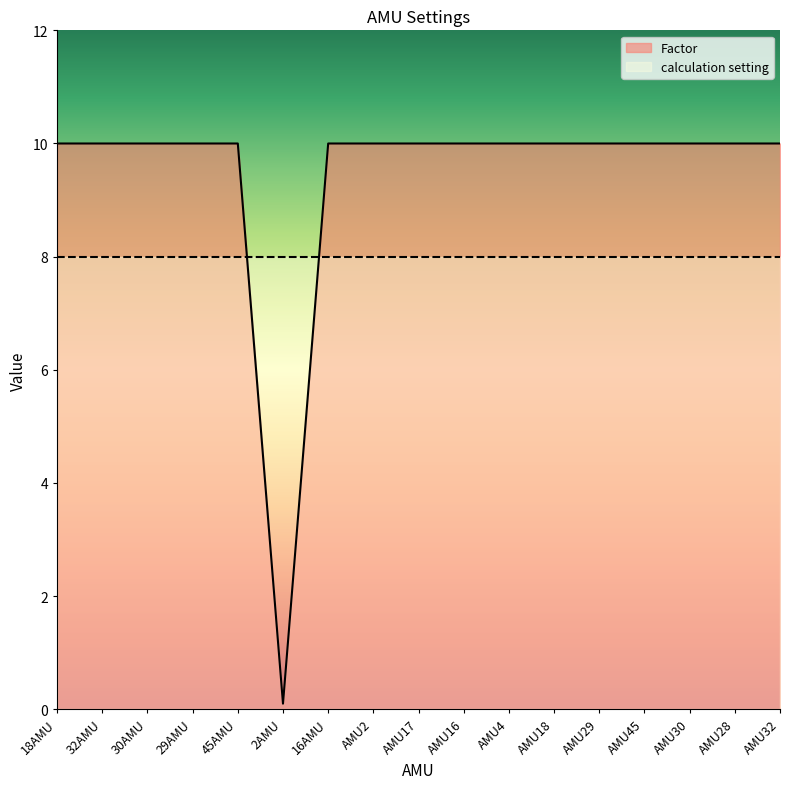

Which label corresponds to the smallest value in the chart?

2AMU